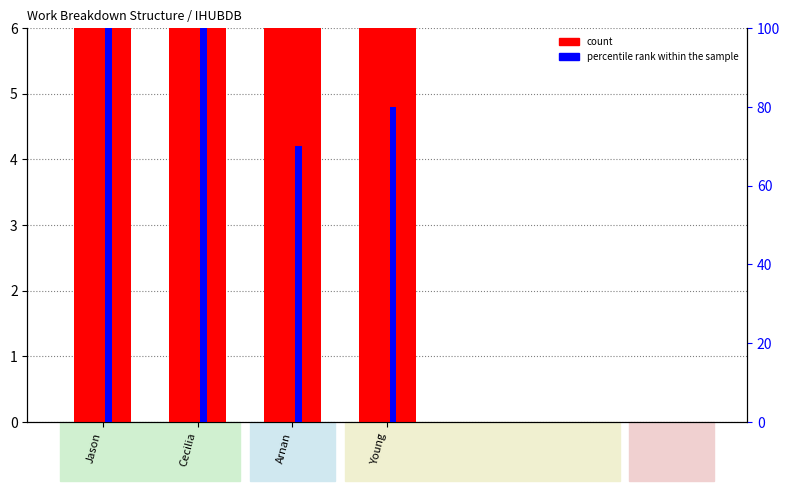

Reading right to left, extract all data points from this chart.

count: Young=8	Arnan=7	Cecilia=10	Jason=10
percentile rank within the sample: Young=80	Arnan=70	Cecilia=100	Jason=100